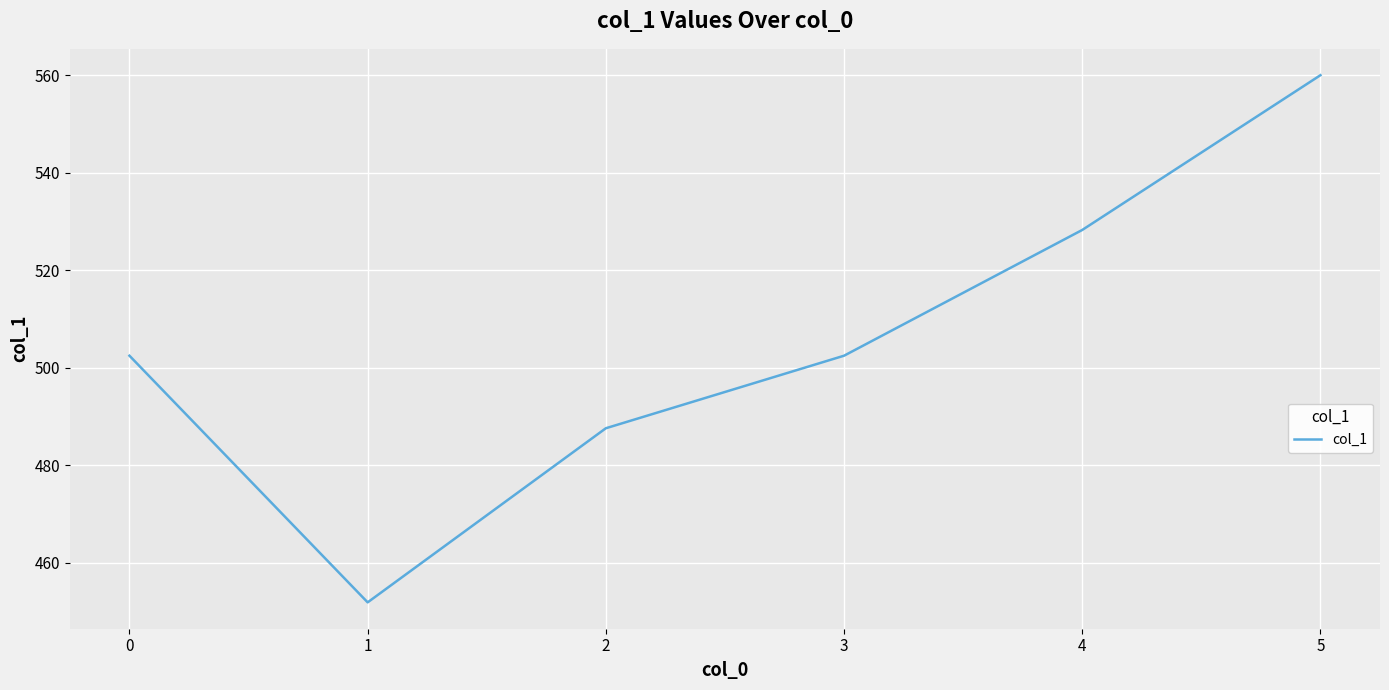

How many interior local valleys (lower than both neighbors) does the data have?

1